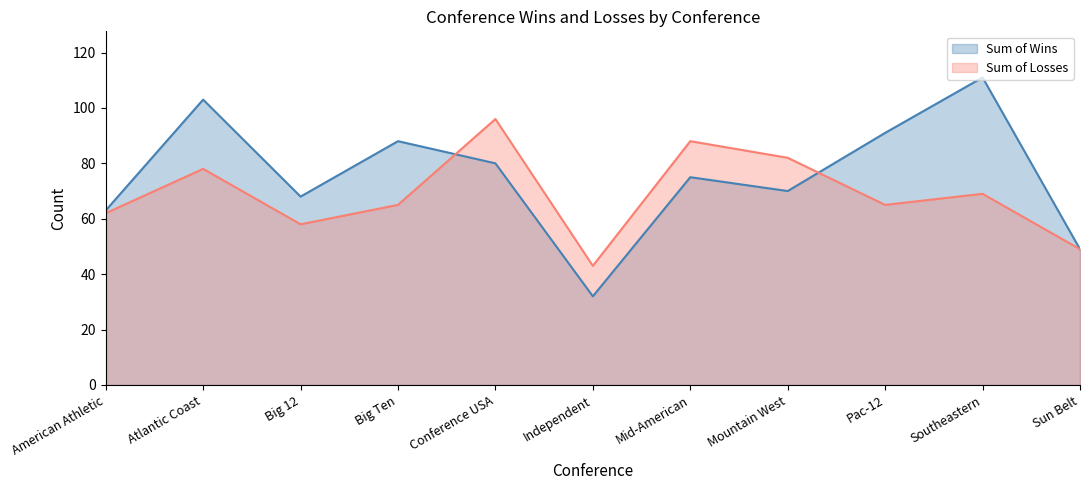

Is it true that Sum of Losses equals 88 at Mid-American?

True